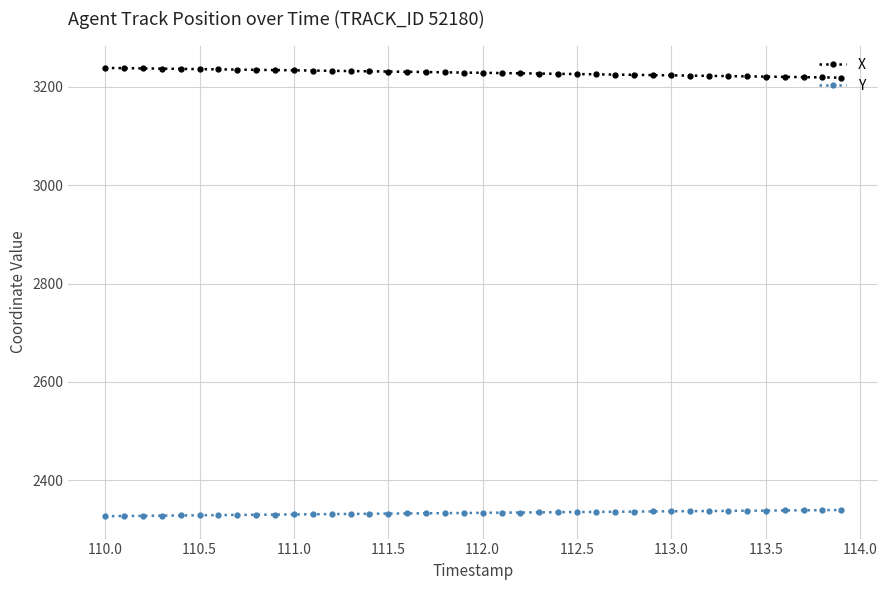

True or false: X and Y cross at least once.

False